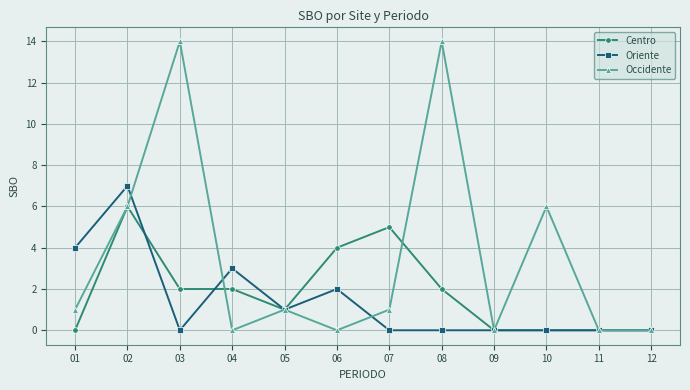

At which label is Oriente closest to 3?

04